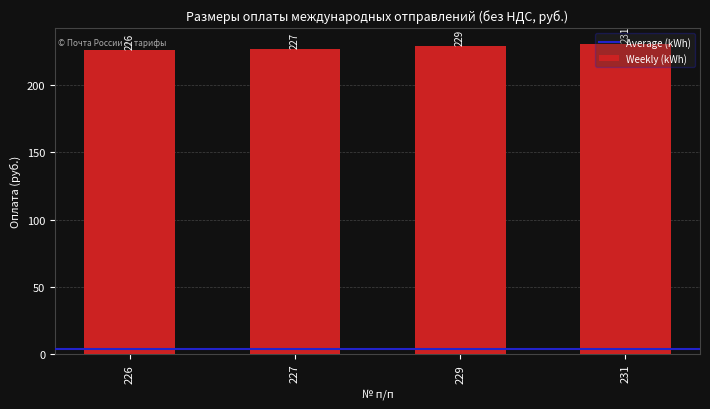

Rank the categories by value from lowest to highest.

226, 227, 229, 231